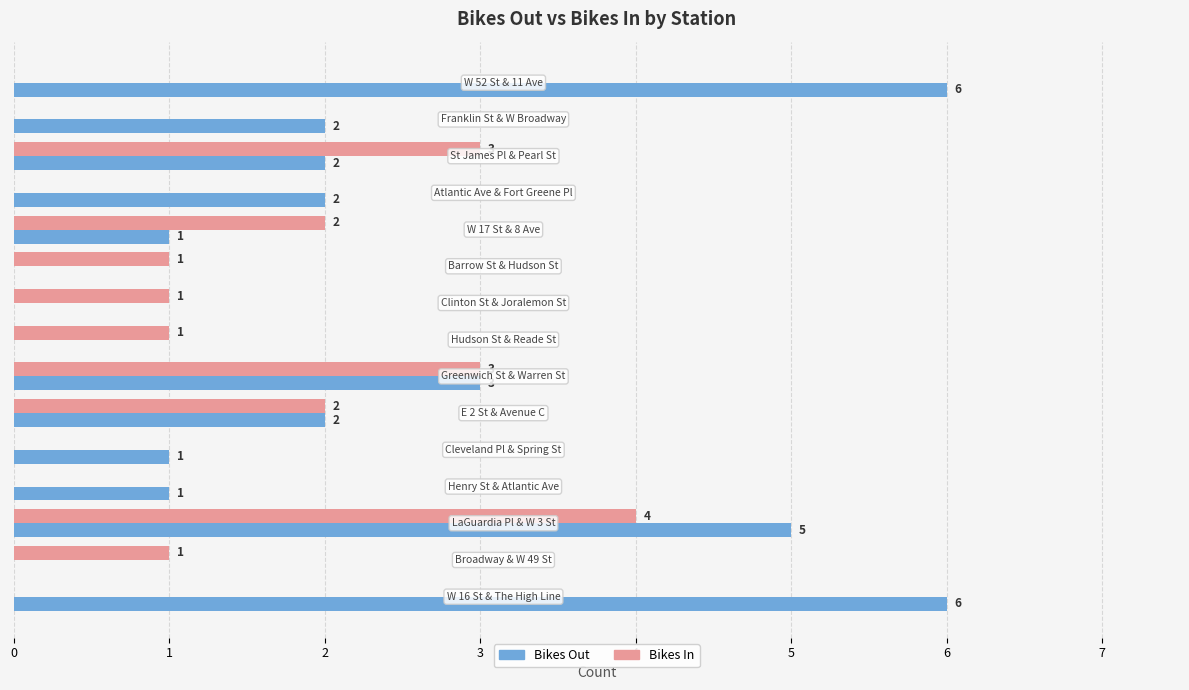

What is the greatest value displayed?

6